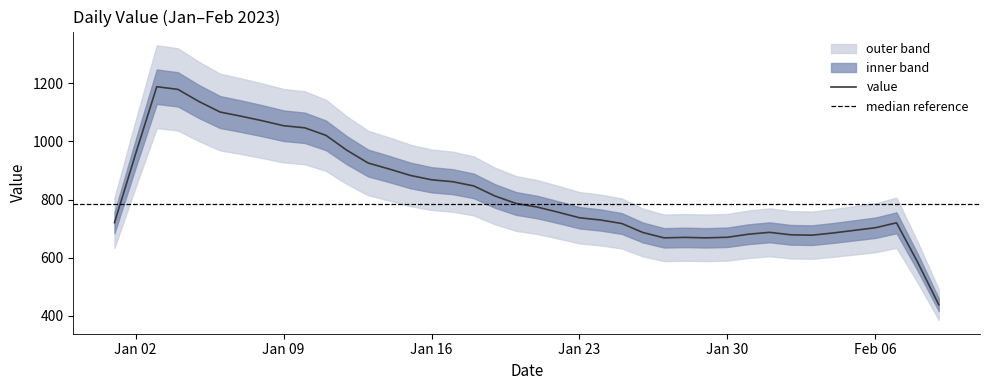

What is the label of the 11th point from the right?

2023-01-30